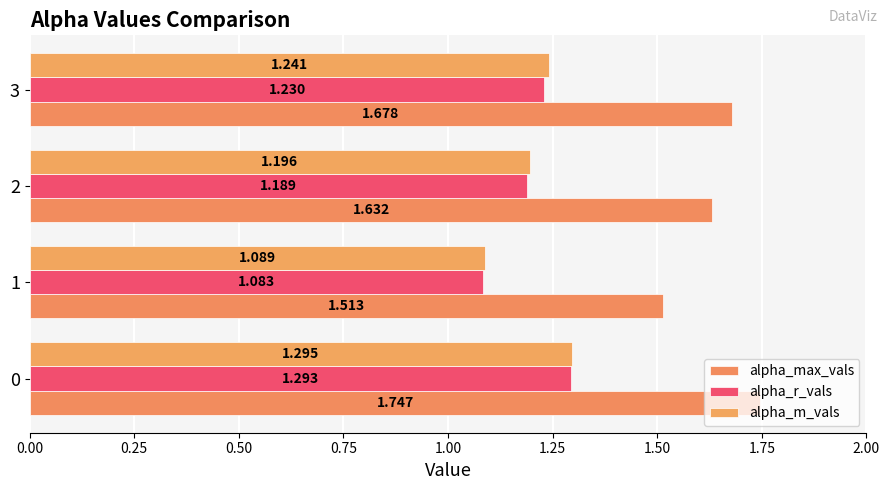

Count the number of data series in this chart.

3